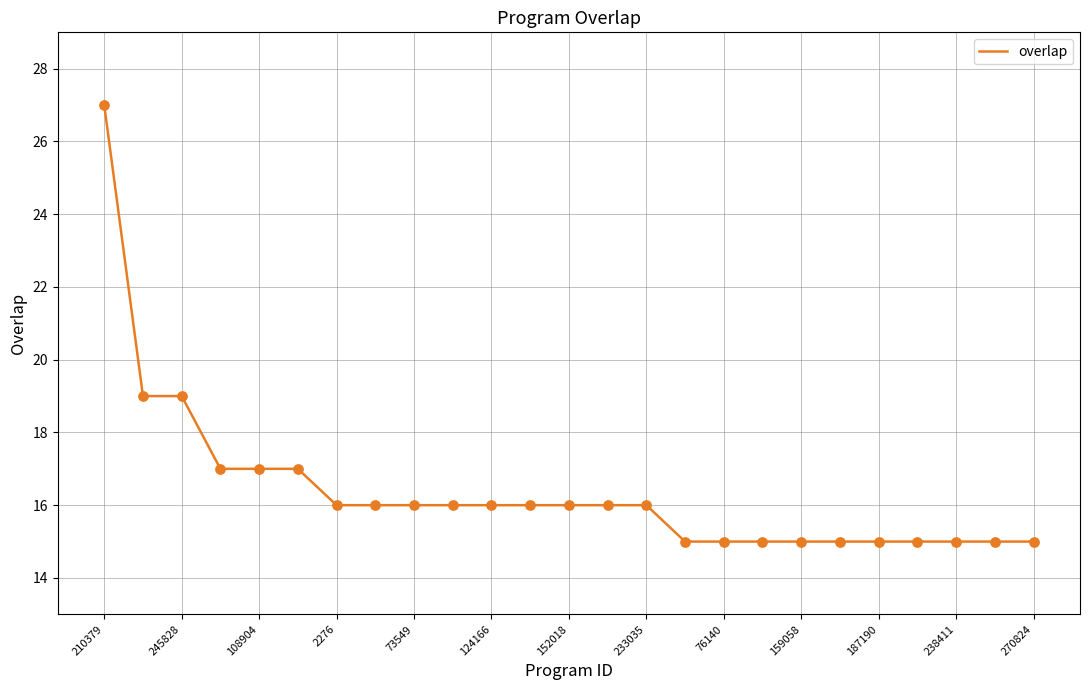

What is the maximum value shown in the chart?

27